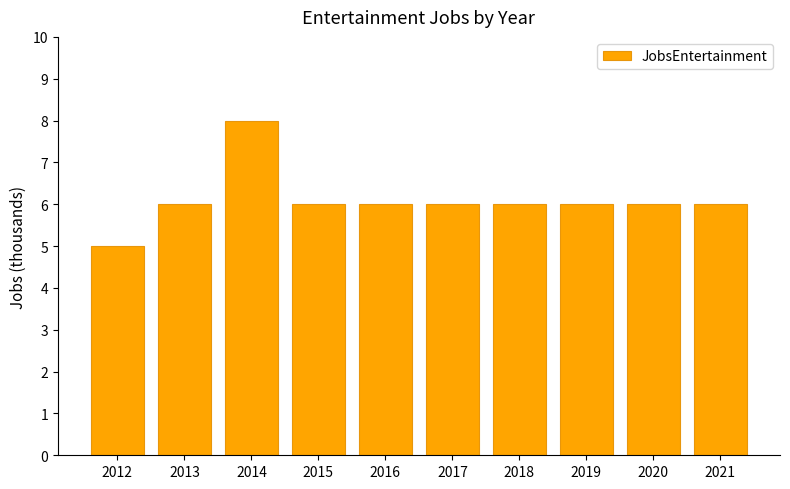

What is the change in value from 2014 to 2015?

-2